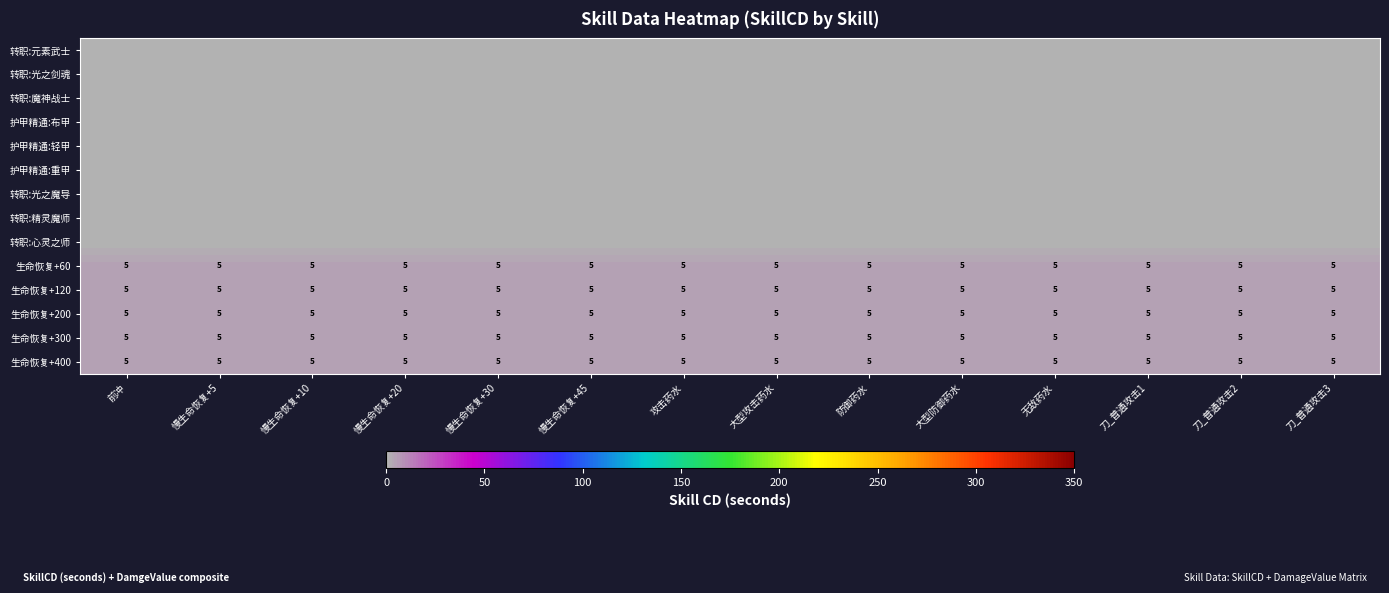

What is the maximum value shown in the chart?

5